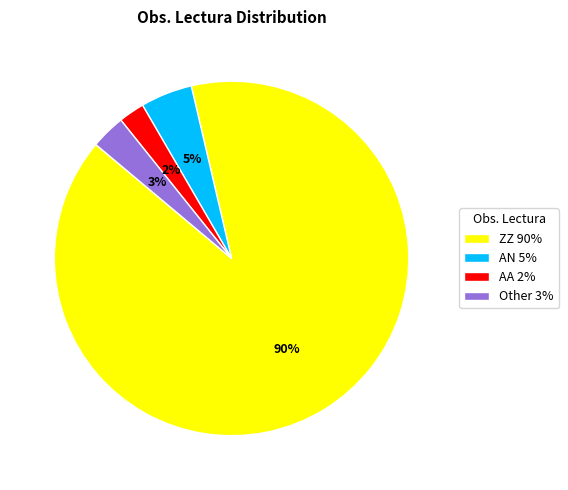

Which category has the smallest portion of the pie?

AA 2%